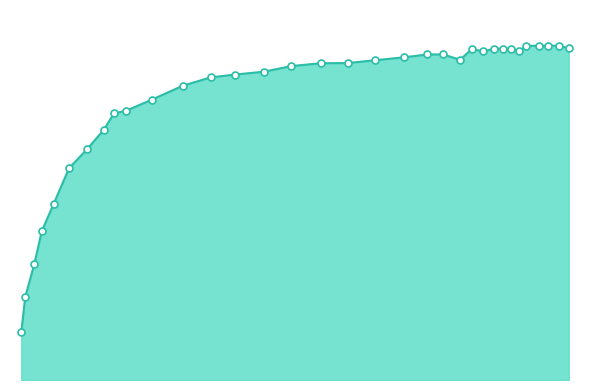

Is this an area chart (filled region under the line)?

Yes